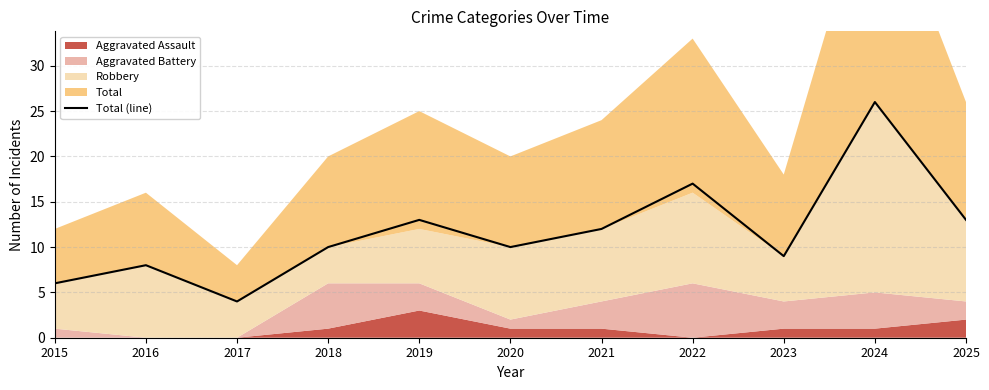

Approximately how many times larger is the value at 2020 compared to 2021?

0.8